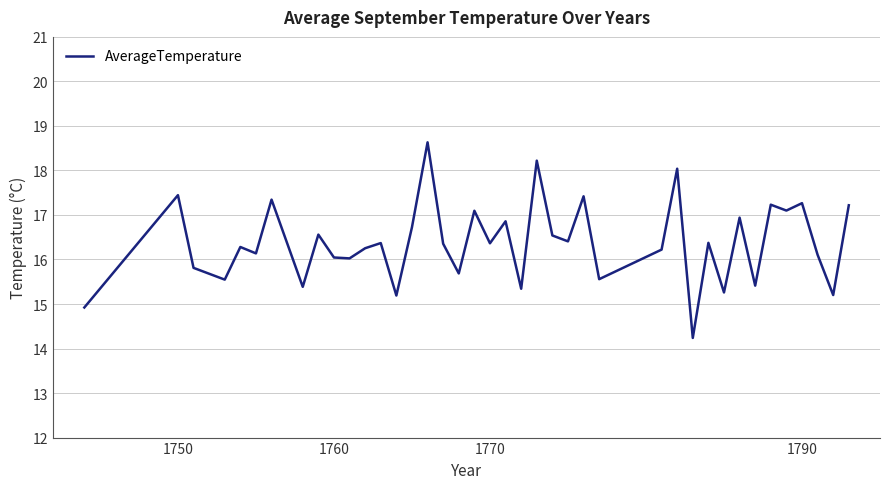

What is the greatest value displayed?

18.6